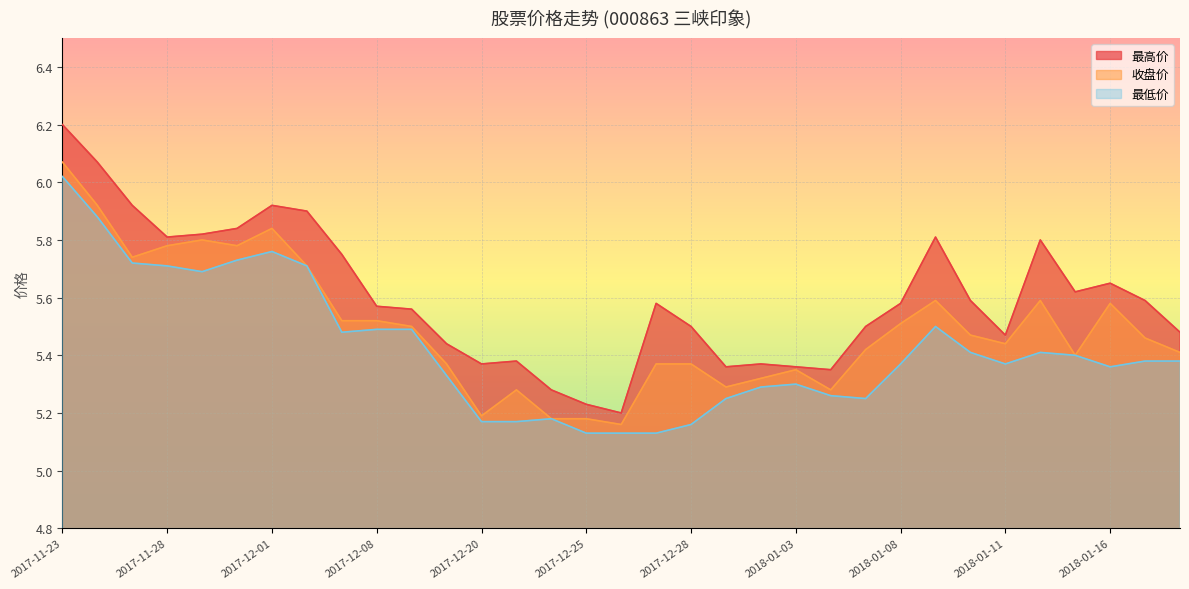

Between 2018-01-12 and 2018-01-04, which is larger?

2018-01-12